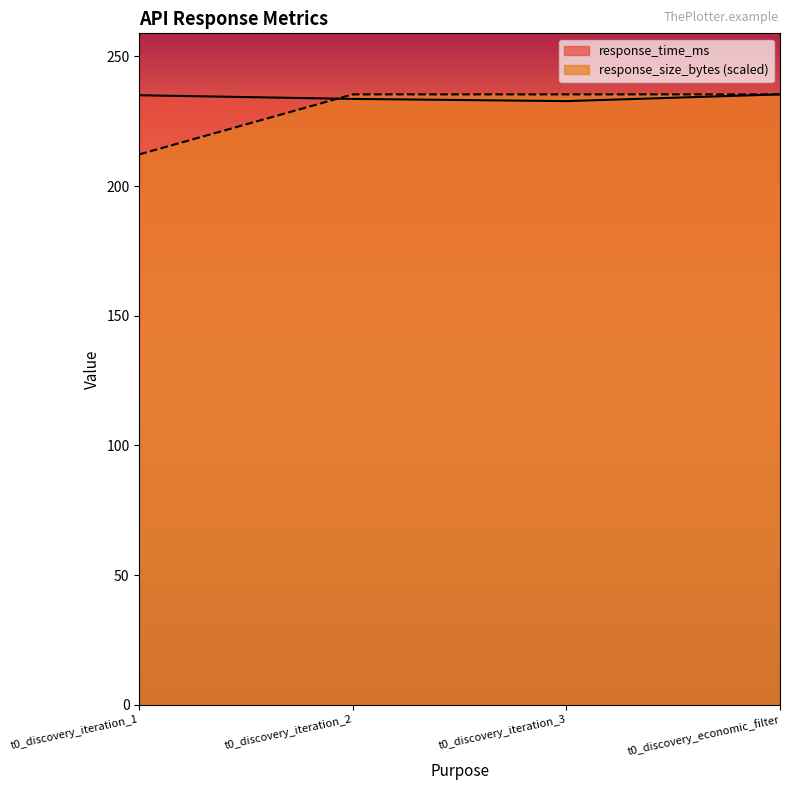

How many data points does each series have?

4